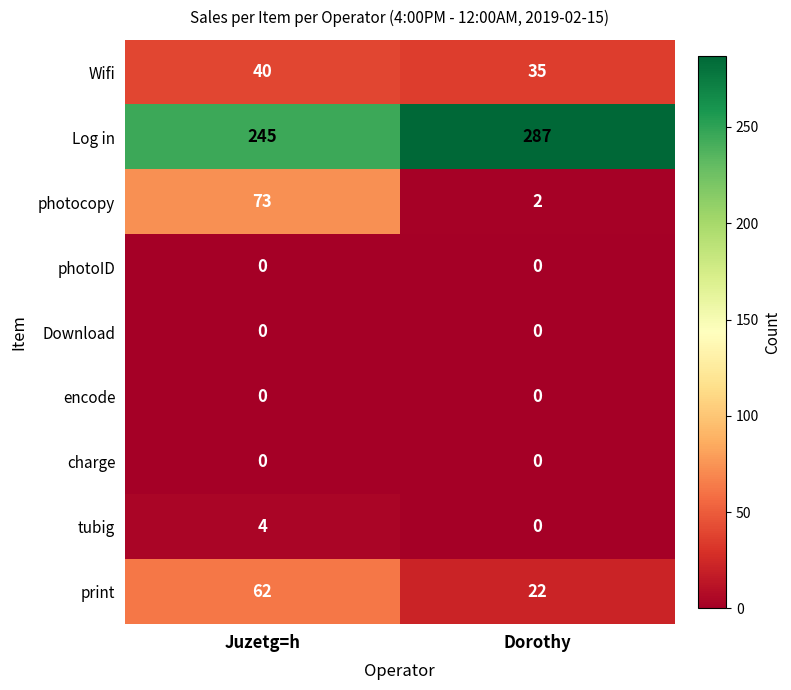

Rank the categories by photocopy value from highest to lowest.

Juzetg=h, Dorothy